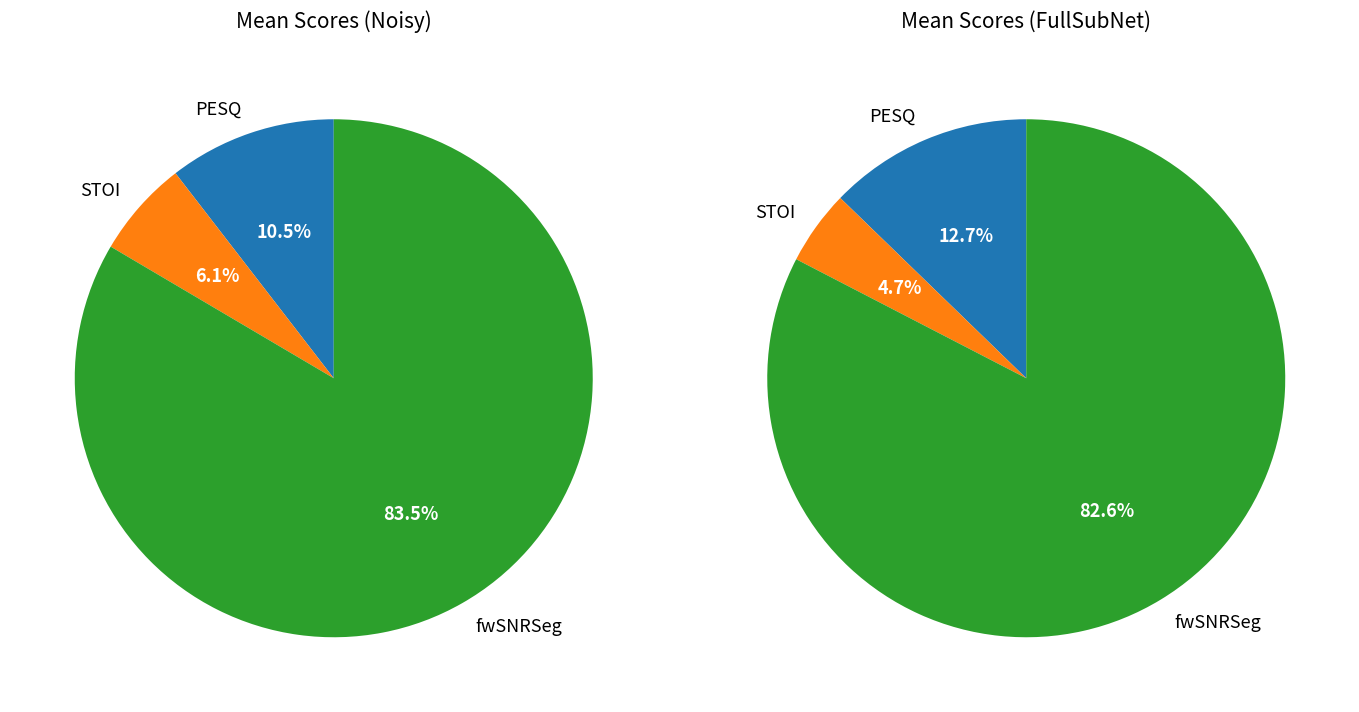

How many slices are in this pie chart?

3